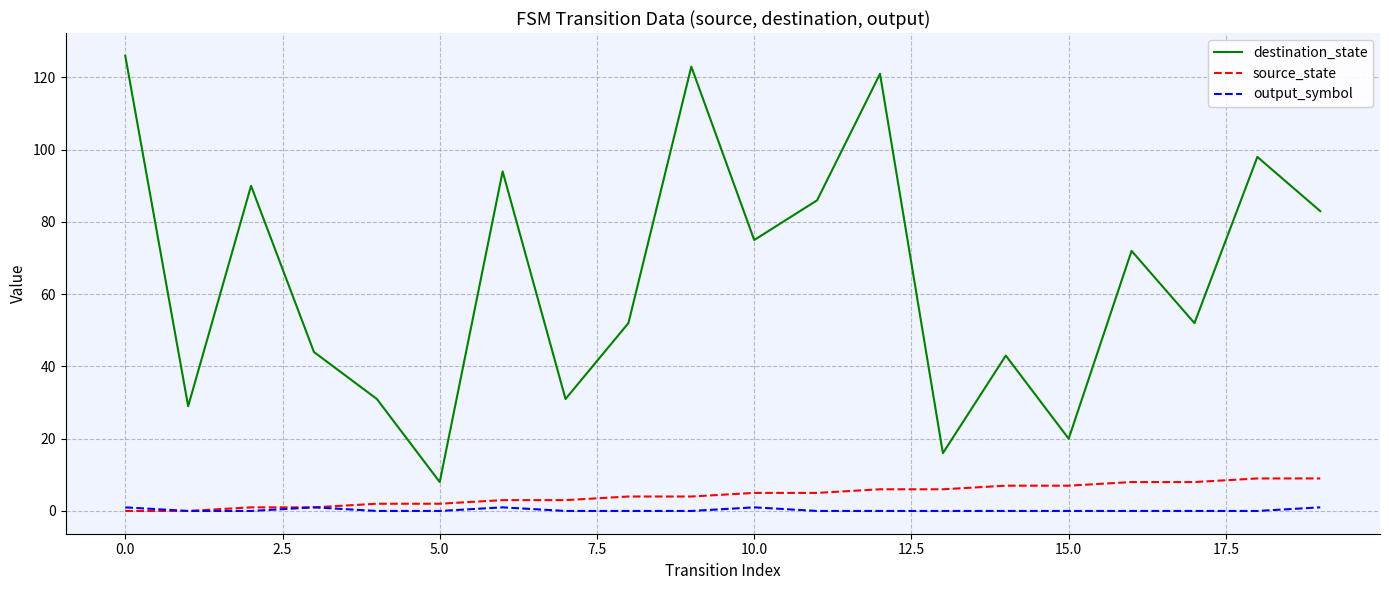

What are all the series names shown in the legend?

destination_state, source_state, output_symbol